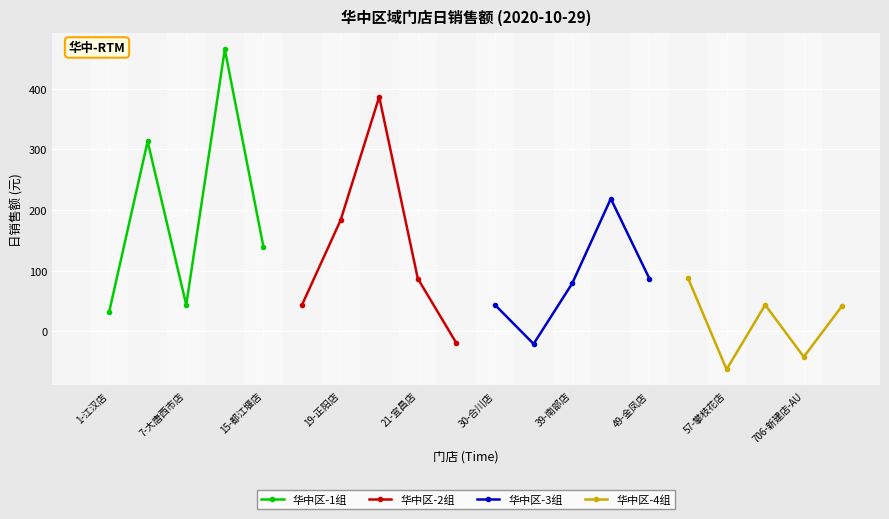

Which series has the largest total across all categories?

华中区-1组